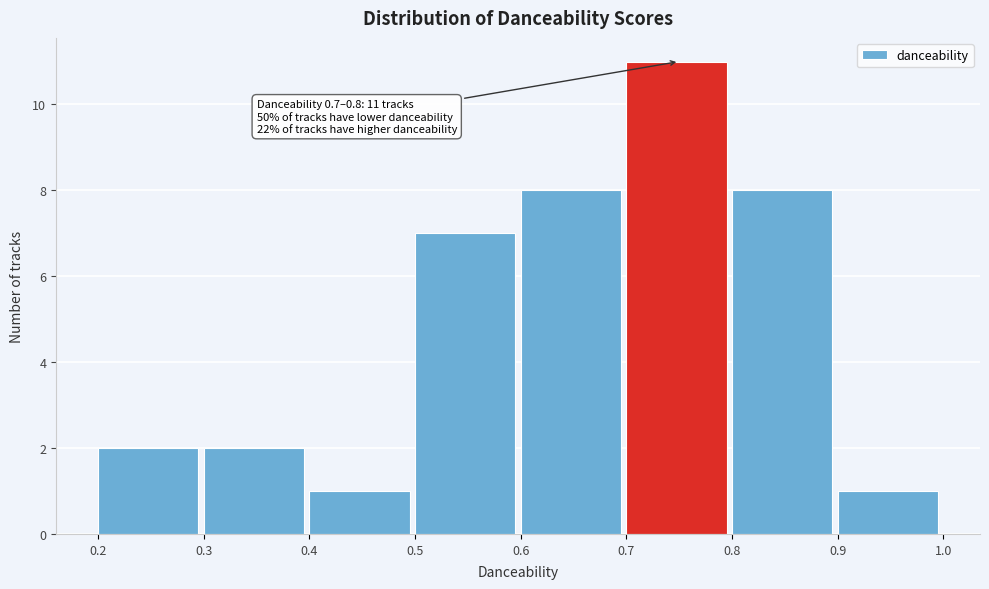

Which range on the x-axis has the tallest bar?

0.7 to 0.8